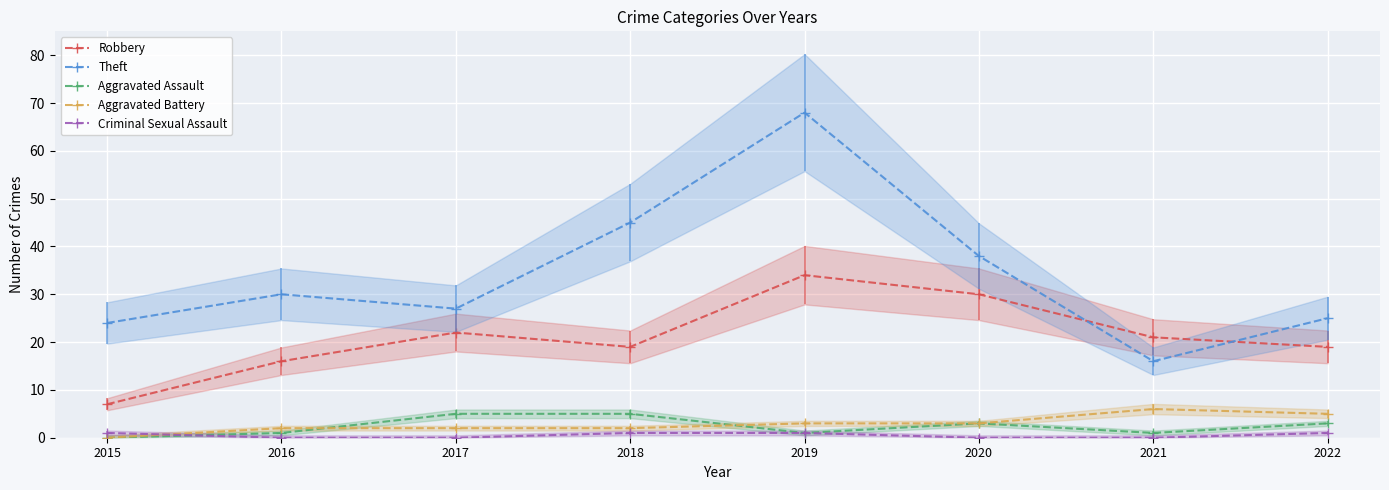

What is the value of the Aggravated Battery point at the 8th from the left?

5